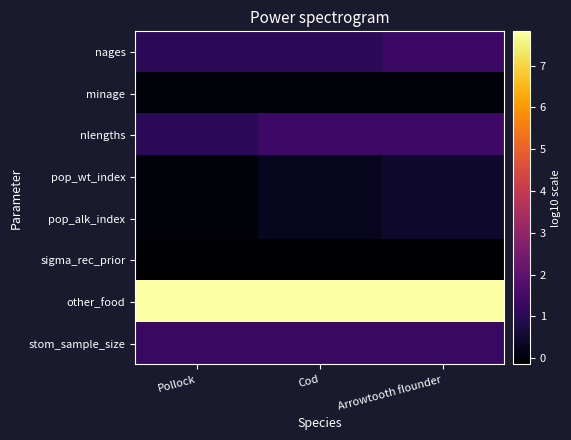

At which category does the chart reach its peak across all series?

Pollock